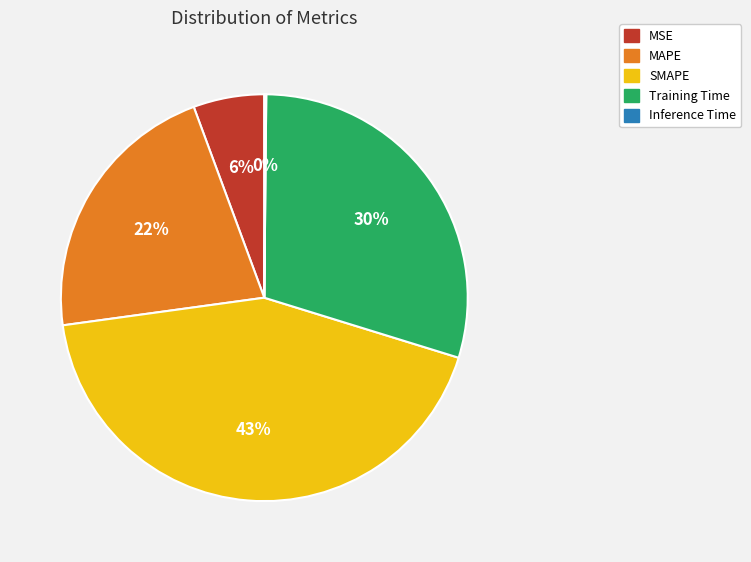

What is the ratio of the value at MAPE to the value at SMAPE?

0.5